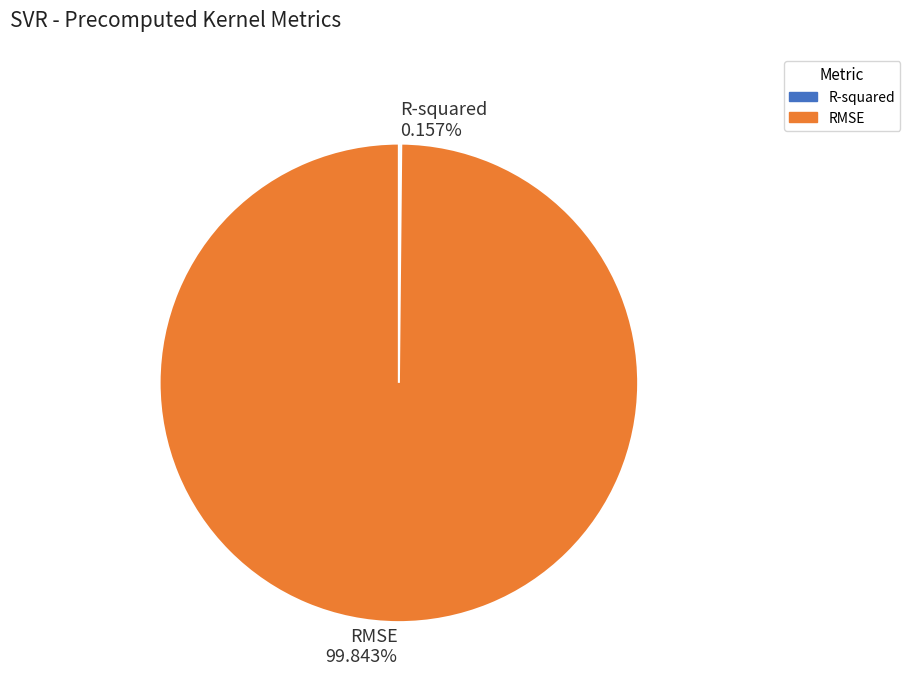

The RMSE slice represents 100% of the pie. True or false?

True